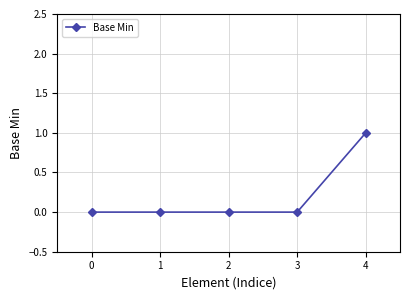

Is it true that the value at 1 is 0?

True